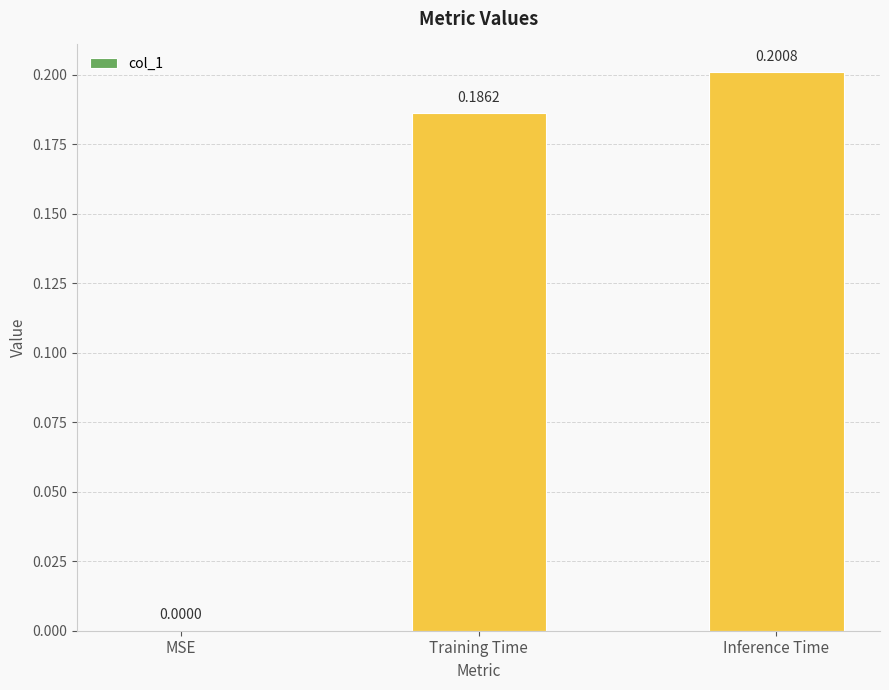

What is the sum of all values?

0.4